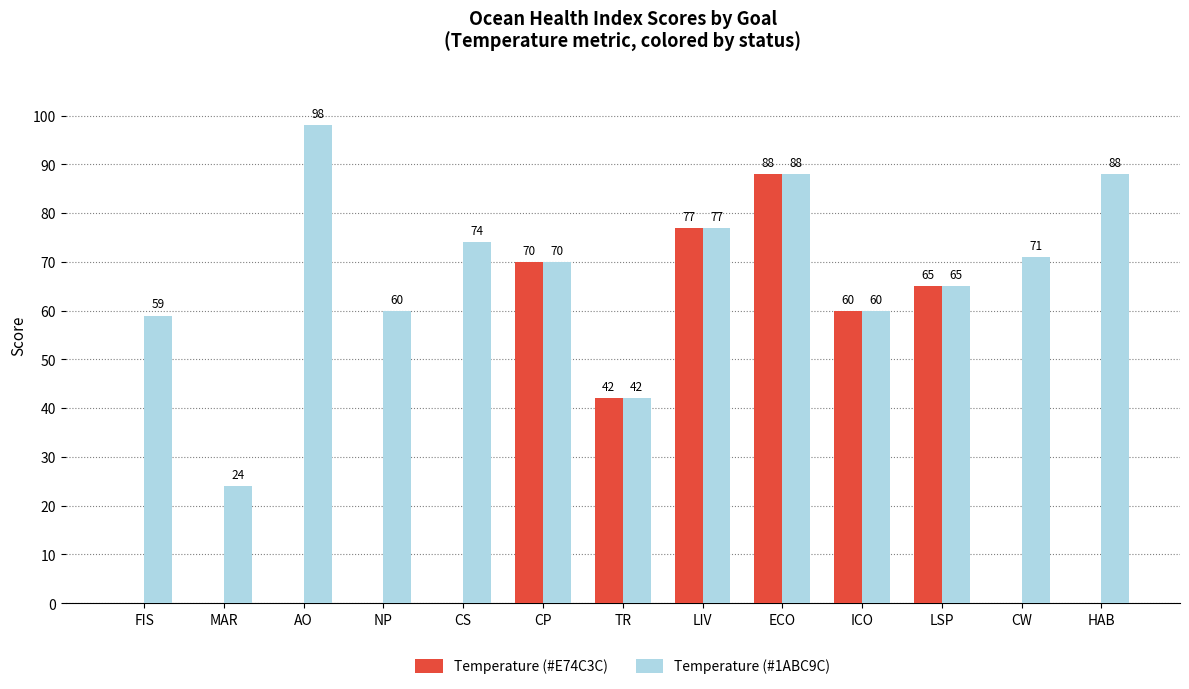

At which category is the sum across all series the highest?

ECO